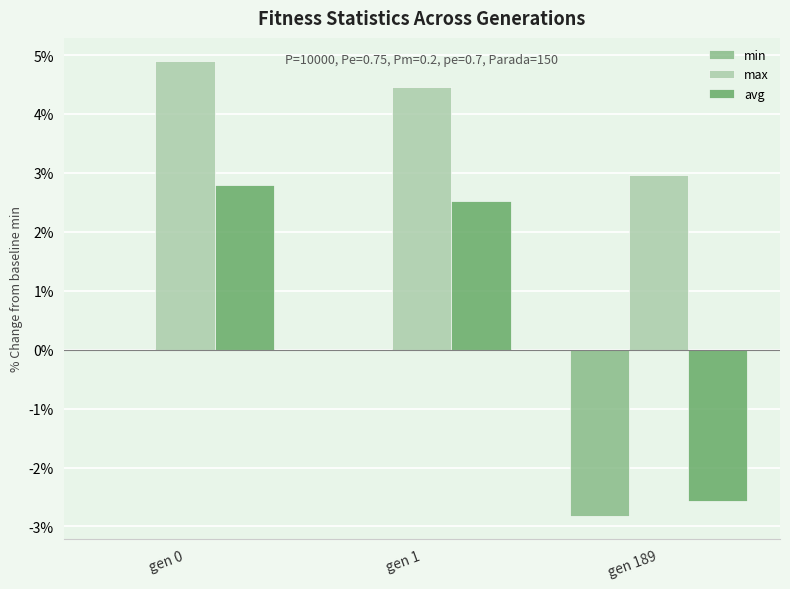

Which category has the highest value in the avg series?

gen 0